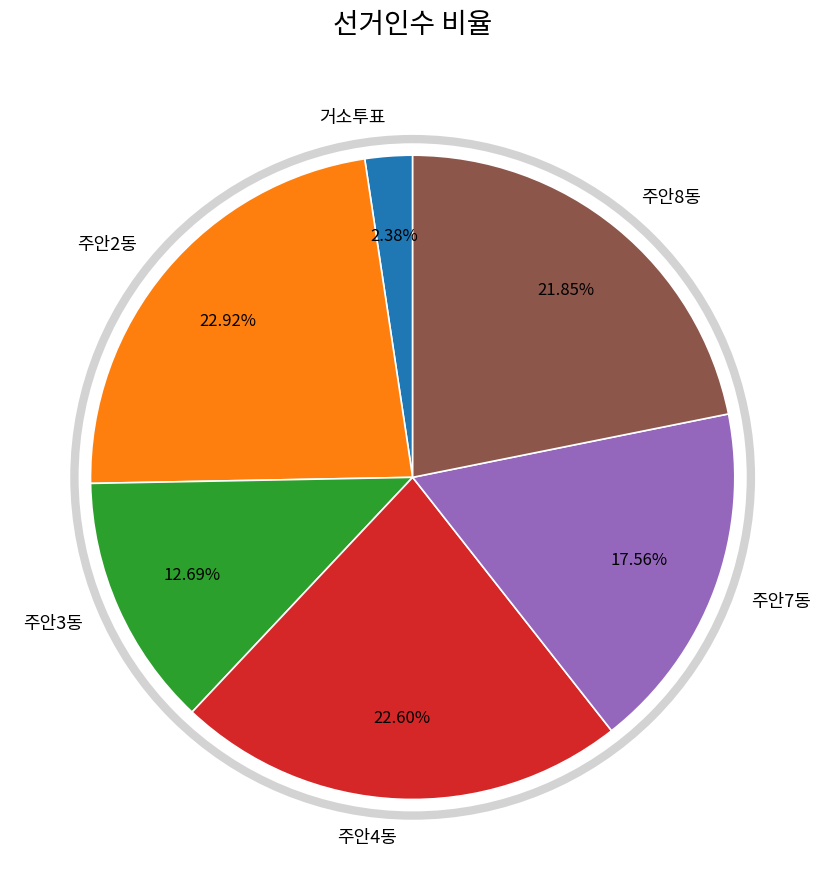

Is there a majority slice in this chart?

No